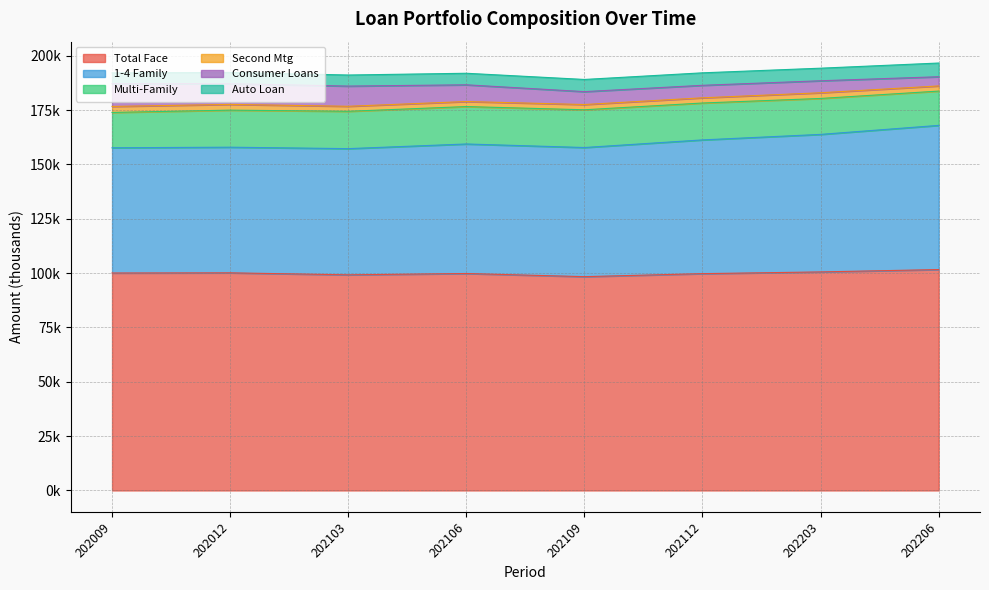

Which category has the lowest value in the Multi-Family series?

202206